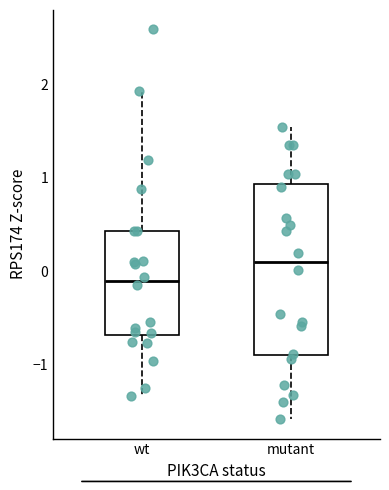

Reading left to right, read every box against the y-axis: the position of its median line, the range the box covers, and the ends of its whiskers. The values are not printed on the chart, so give them approximately, as read against the axis.

wt: median -0.1, box -0.7 to 0.4, whiskers -1.3 to 1.9
mutant: median 0.1, box -0.9 to 0.9, whiskers -1.6 to 1.5